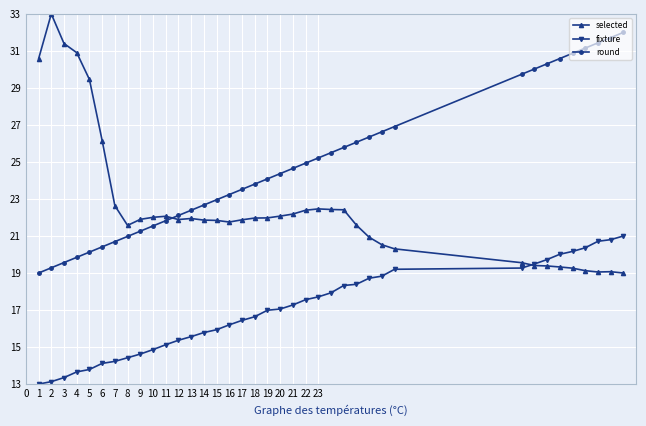

What is the highest value of the round series?

32.0